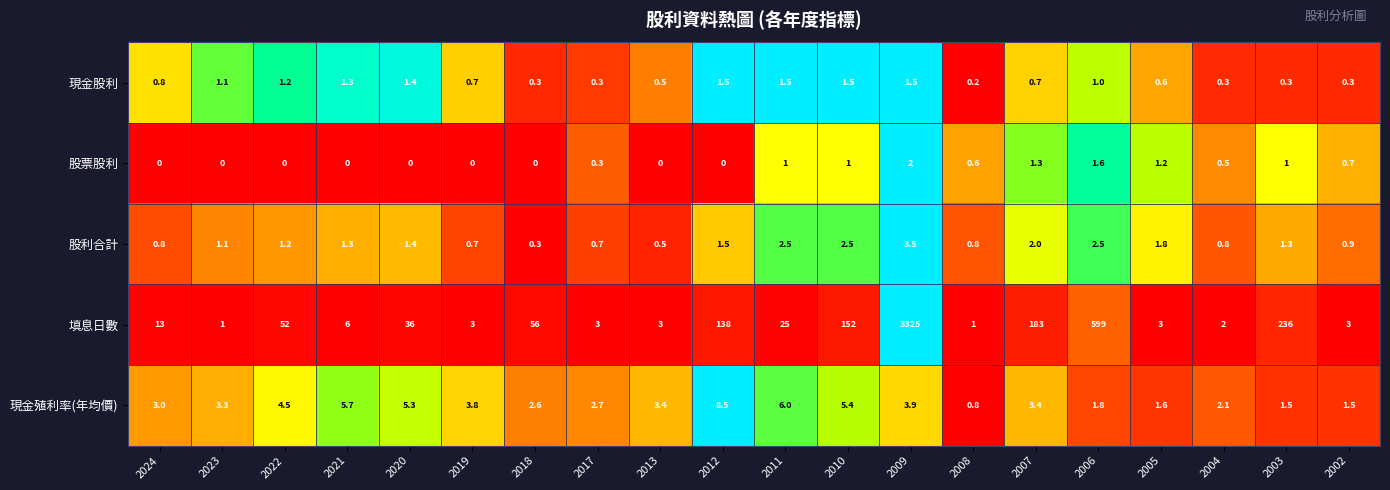

What is the difference between the maximum and second lowest values in the 股利合計 series?

3.0